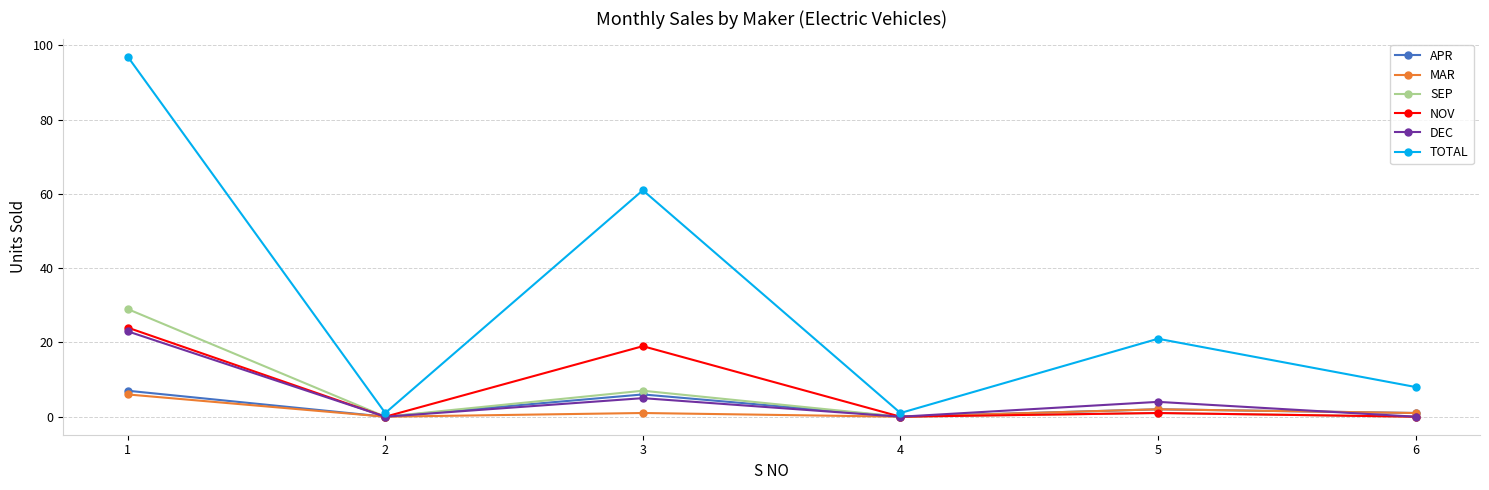

What are all the series names shown in the legend?

APR, MAR, SEP, NOV, DEC, TOTAL